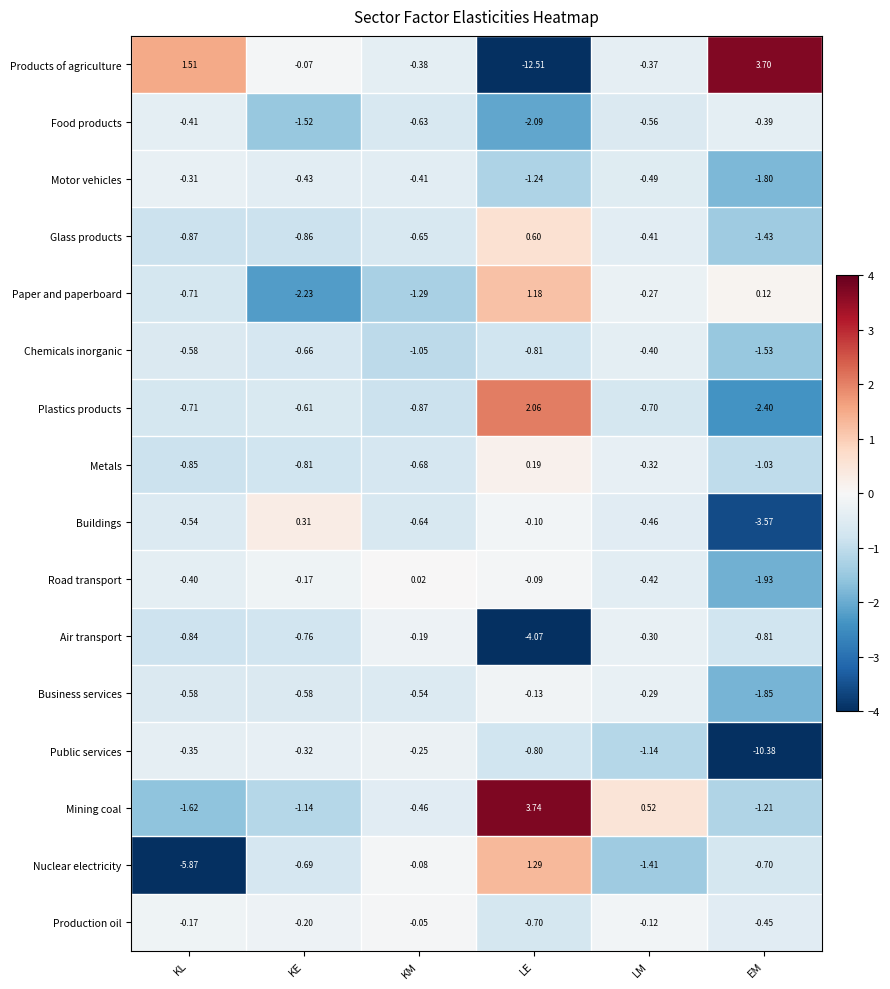

Between LE and LM, which series saw the biggest shift?

Products of agriculture